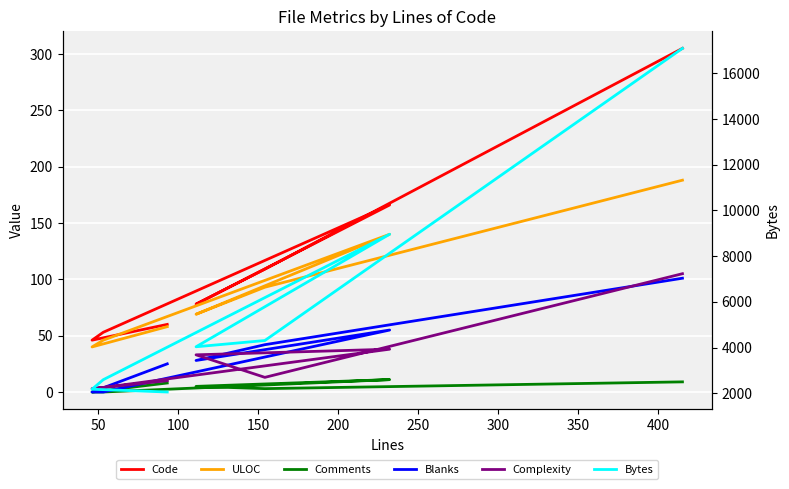

Between 100 and 200, which series saw the biggest shift?

Bytes